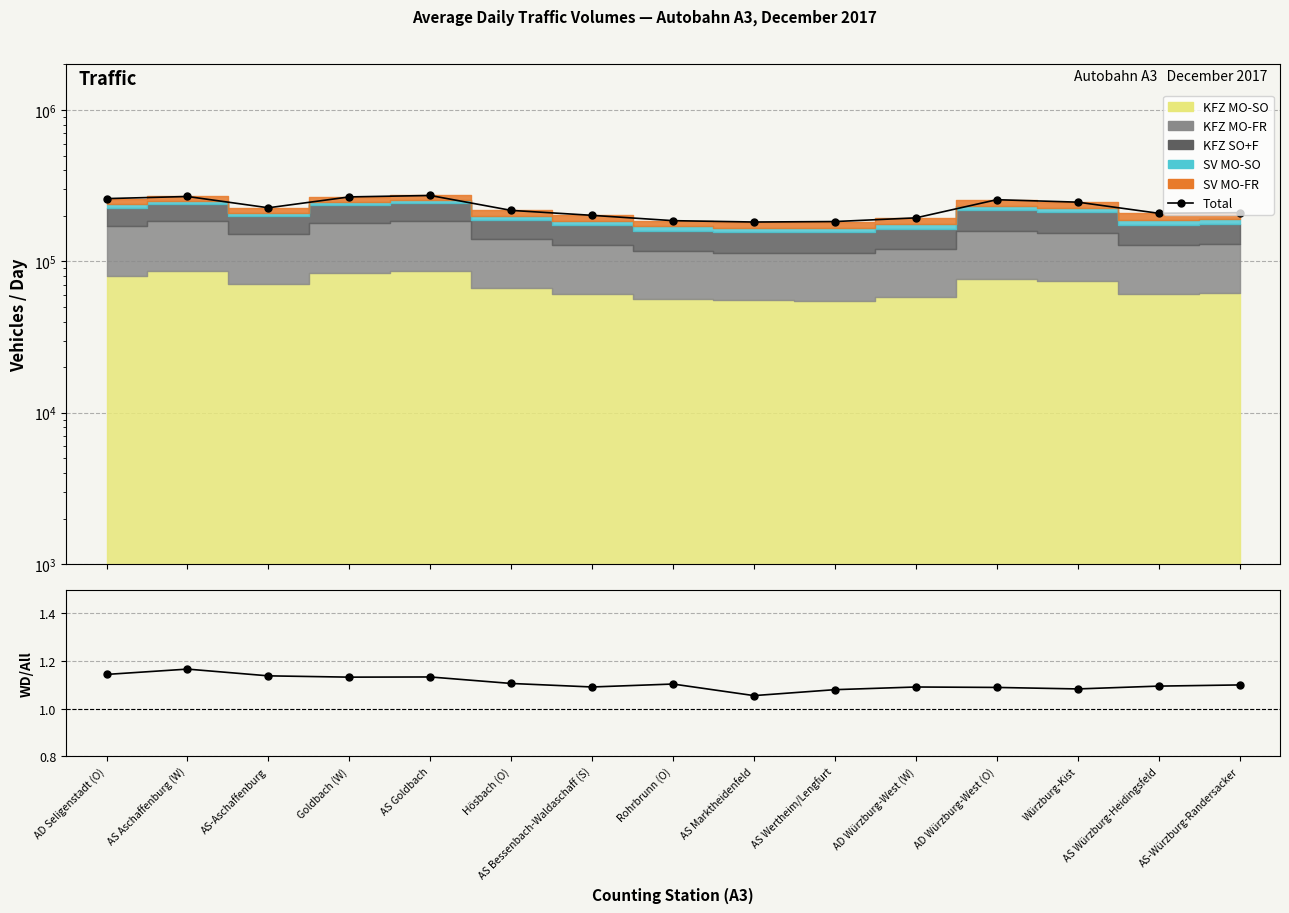

Reading left to right, extract all data points from this chart.

Total: AD Seligenstadt (O)=259765.0	AS Aschaffenburg (W)=268275.0	AS-Aschaffenburg=225936.0	Goldbach (W)=266608.0	AS Goldbach=272431.0	Hösbach (O)=217155.0	AS Bessenbach-Waldaschaff (S)=201407.0	Rohrbrunn (O)=185729.0	AS Marktheidenfeld=181962.0	AS Wertheim/Lengfurt=183240.0	AD Würzburg-West (W)=193796.0	AD Würzburg-West (O)=255476.0	Würzburg-Kist=246178.0	AS Würzburg-Heidingsfeld=207815.0	AS-Würzburg-Randersacker=209720.0
MO-FR / MO-SO: AD Seligenstadt (O)=1.1	AS Aschaffenburg (W)=1.2	AS-Aschaffenburg=1.1	Goldbach (W)=1.1	AS Goldbach=1.1	Hösbach (O)=1.1	AS Bessenbach-Waldaschaff (S)=1.1	Rohrbrunn (O)=1.1	AS Marktheidenfeld=1.1	AS Wertheim/Lengfurt=1.1	AD Würzburg-West (W)=1.1	AD Würzburg-West (O)=1.1	Würzburg-Kist=1.1	AS Würzburg-Heidingsfeld=1.1	AS-Würzburg-Randersacker=1.1